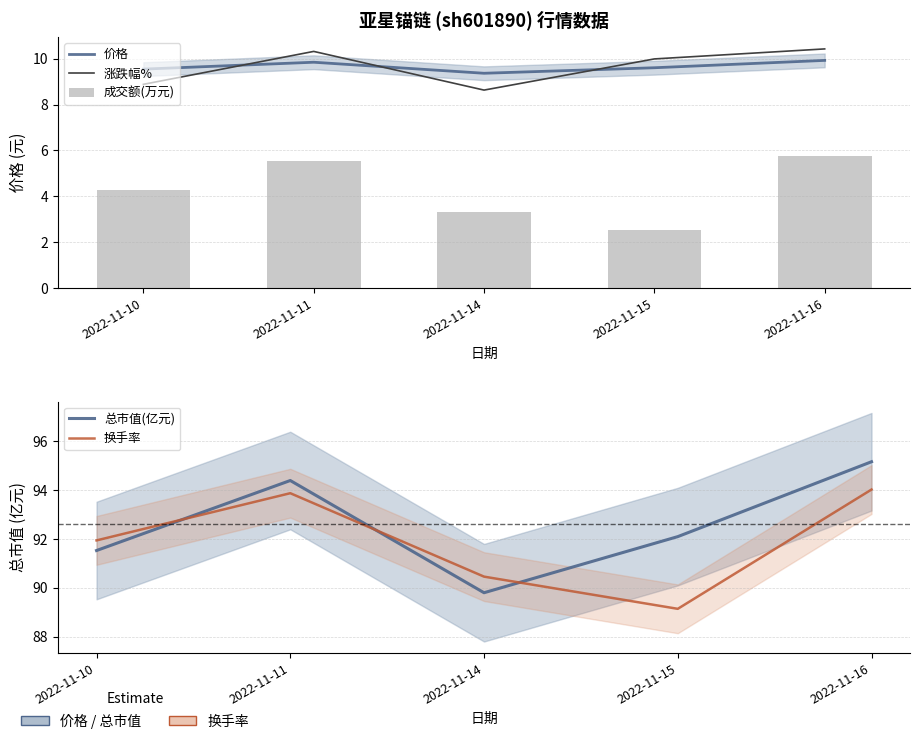

Rank the categories by 价格 value from highest to lowest.

2022-11-16, 2022-11-11, 2022-11-15, 2022-11-10, 2022-11-14